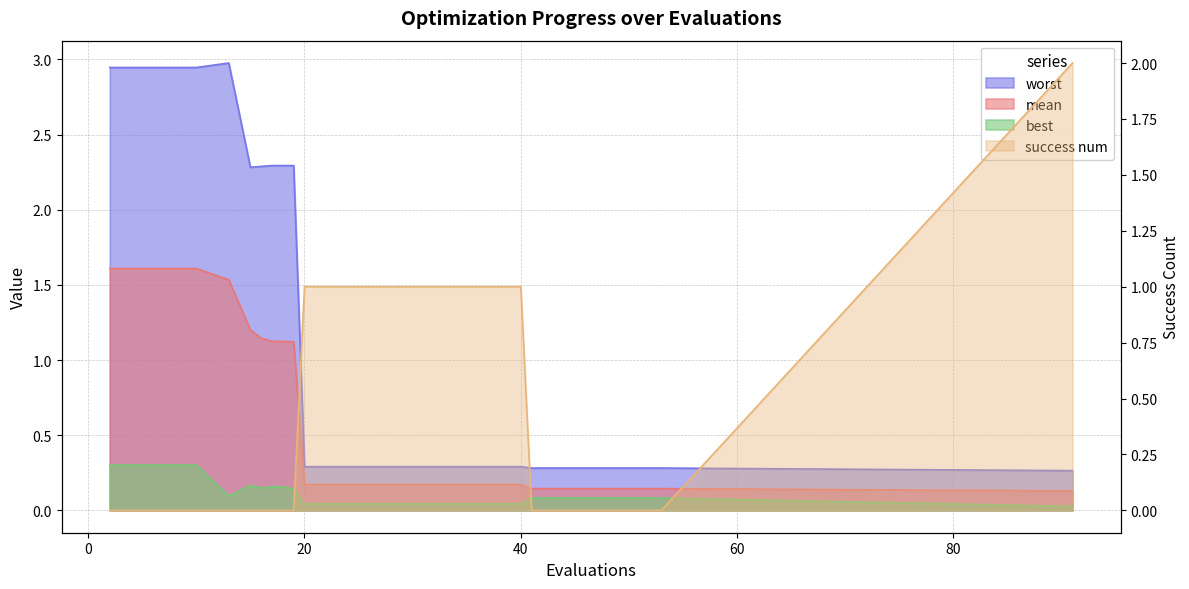

Reading left to right, extract all data points from this chart.

mean: 2=1.6	6=1.6	10=1.6	13=1.5	15=1.2	16=1.1	17=1.1	18=1.1	19=1.1	20=0.2	24=0.2	28=0.2	32=0.2	36=0.2	40=0.2	41=0.1	45=0.1	49=0.1	53=0.1	91=0.1
best: 2=0.3	6=0.3	10=0.3	13=0.1	15=0.2	16=0.1	17=0.2	18=0.2	19=0.1	20=0.0	24=0.0	28=0.0	32=0.0	36=0.0	40=0.0	41=0.1	45=0.1	49=0.1	53=0.1	91=0.0
worst: 2=2.9	6=2.9	10=2.9	13=3.0	15=2.3	16=2.3	17=2.3	18=2.3	19=2.3	20=0.3	24=0.3	28=0.3	32=0.3	36=0.3	40=0.3	41=0.3	45=0.3	49=0.3	53=0.3	91=0.3
success num: 2=0.0	6=0.0	10=0.0	13=0.0	15=0.0	16=0.0	17=0.0	18=0.0	19=0.0	20=1.0	24=1.0	28=1.0	32=1.0	36=1.0	40=1.0	41=0.0	45=0.0	49=0.0	53=0.0	91=2.0